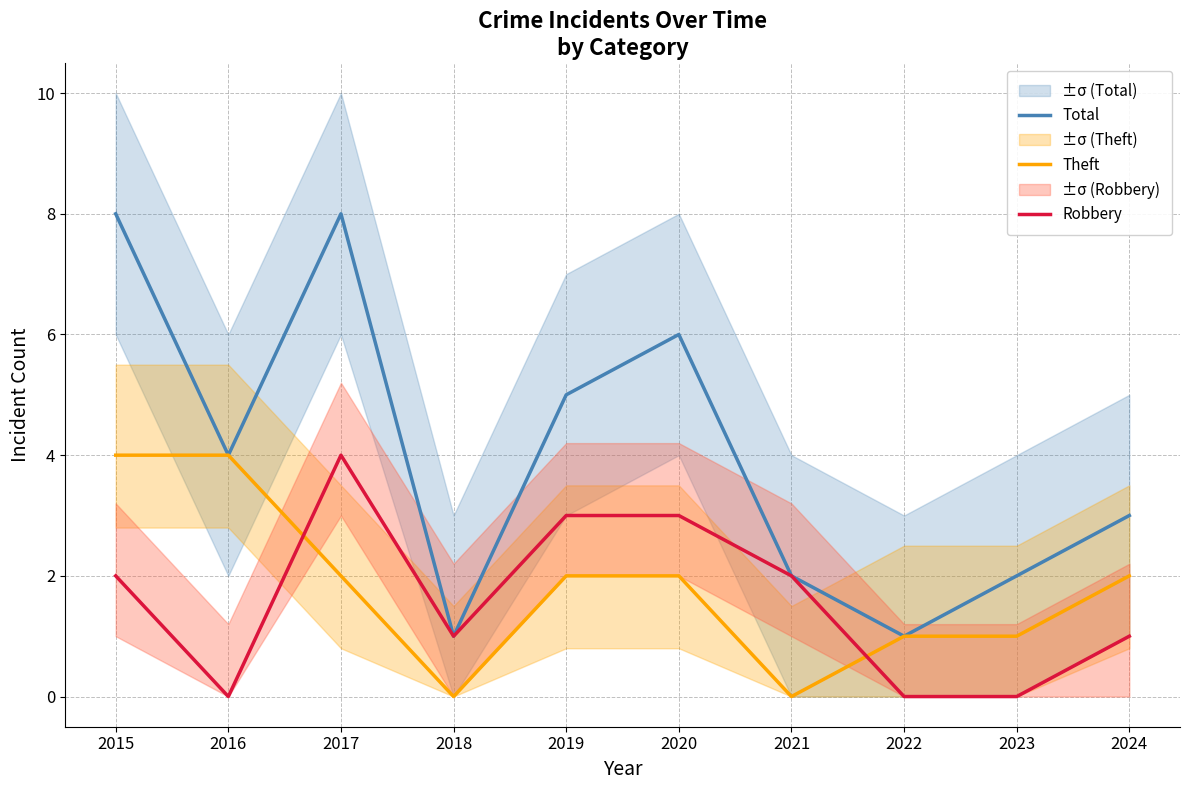

What is the spread (max minus min) of values at 2019?

3